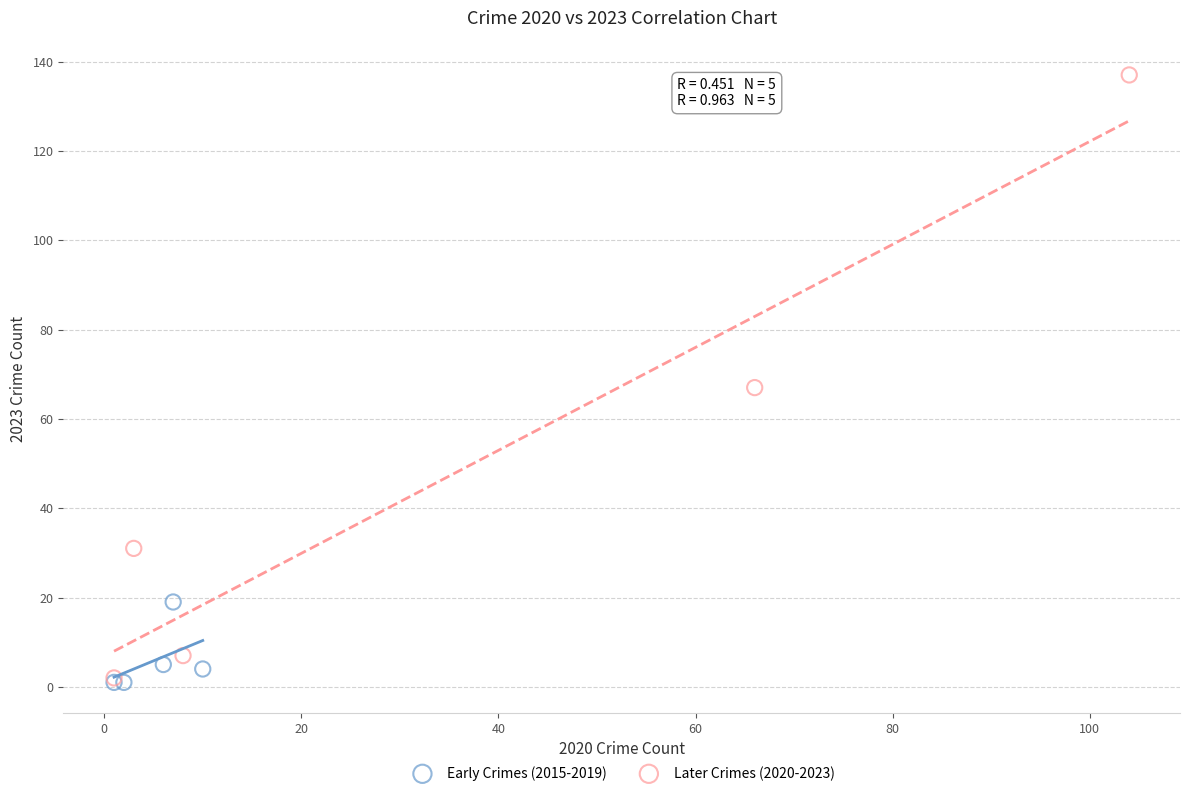

What are all the series names shown in the legend?

Early Crimes (2015-2019), Later Crimes (2020-2023)